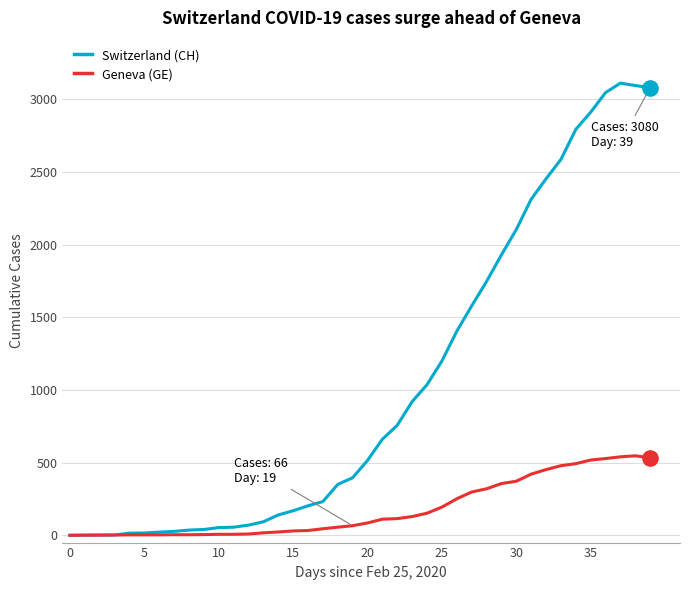

Which series has the widest spread of values?

Switzerland (CH)